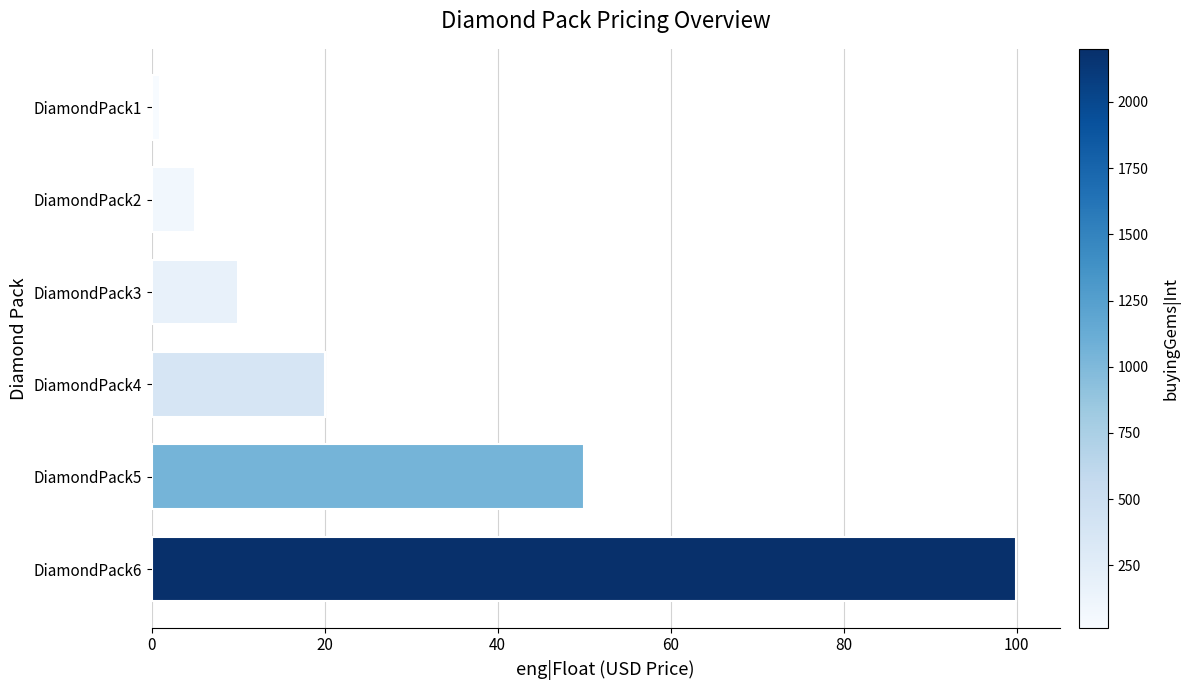

Does the chart contain any negative values?

No